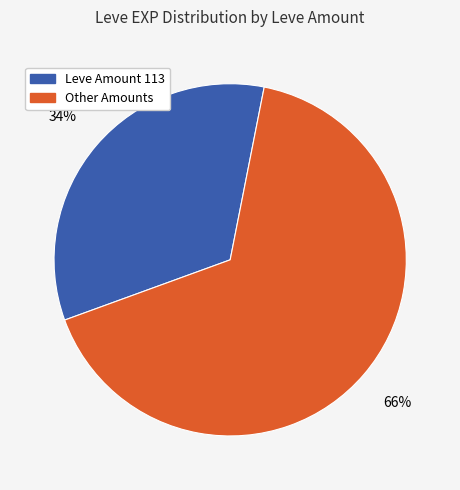

Is there any slice that represents more than half of the pie?

Yes